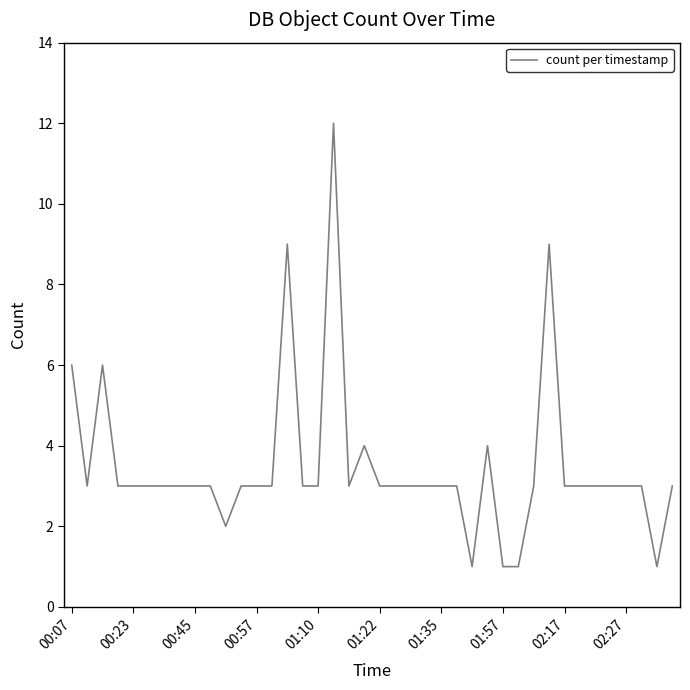

What is the difference between the maximum and minimum values?

11